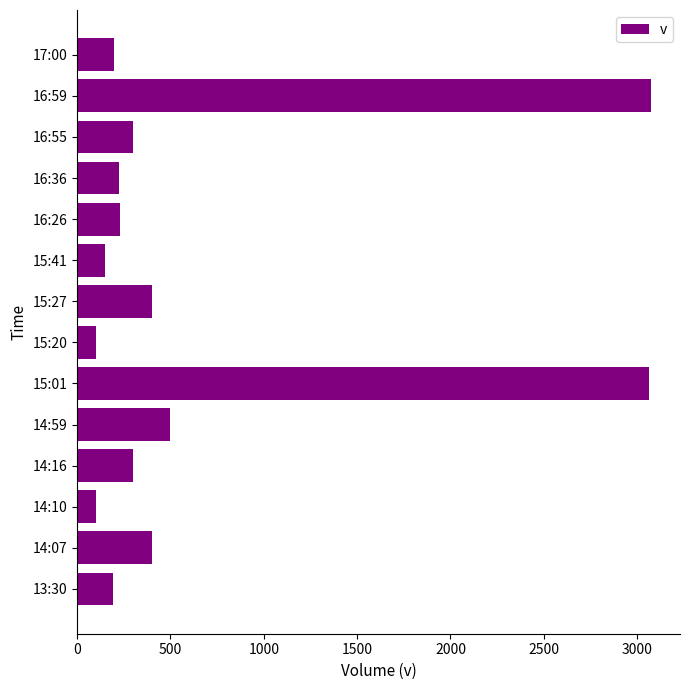

Between 16:36 and 15:20, which is larger?

16:36